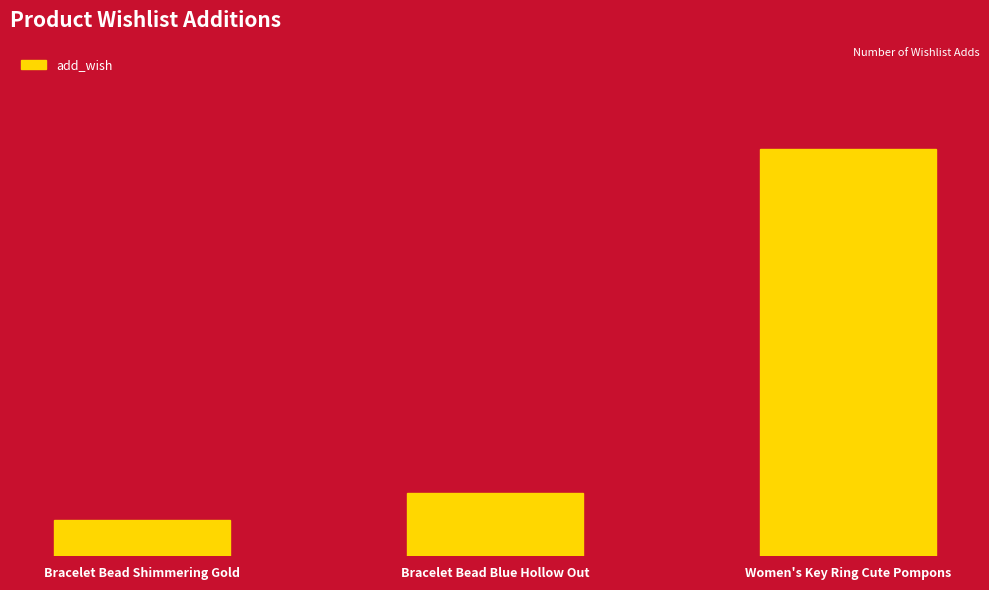

Does the chart contain stacked bars?

No